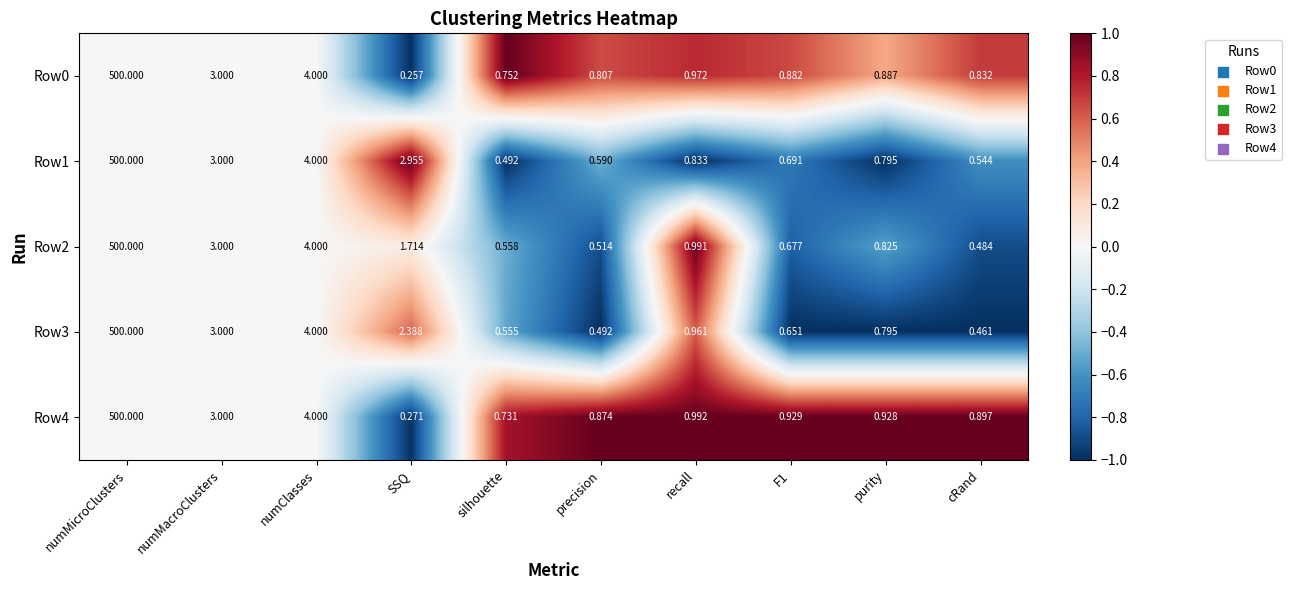

At which label is Row0 closest to 250?

numClasses